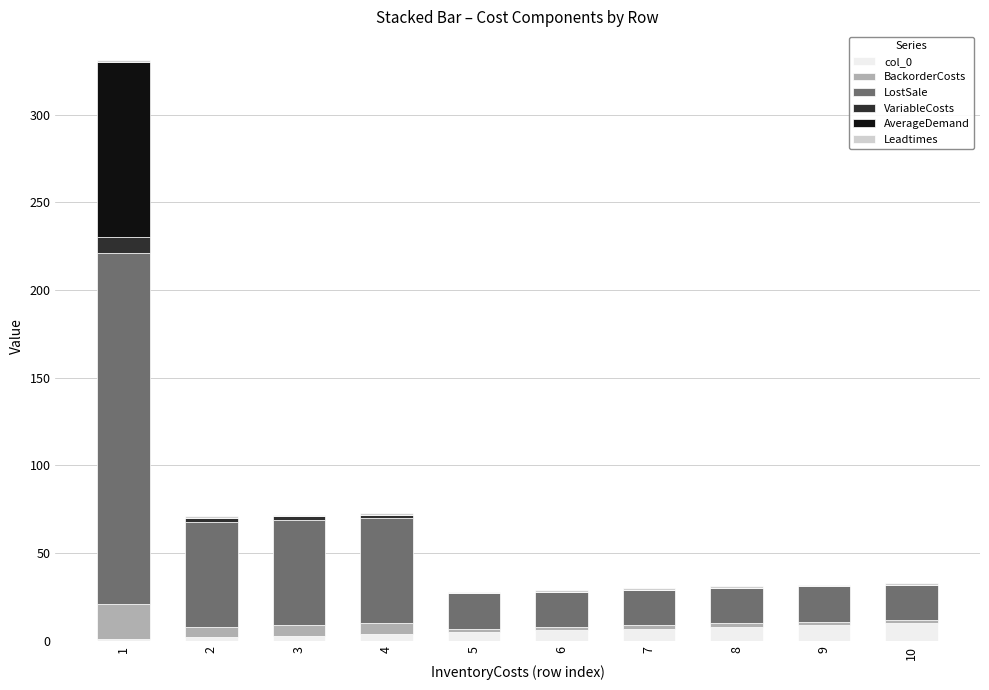

Count the number of data series in this chart.

6